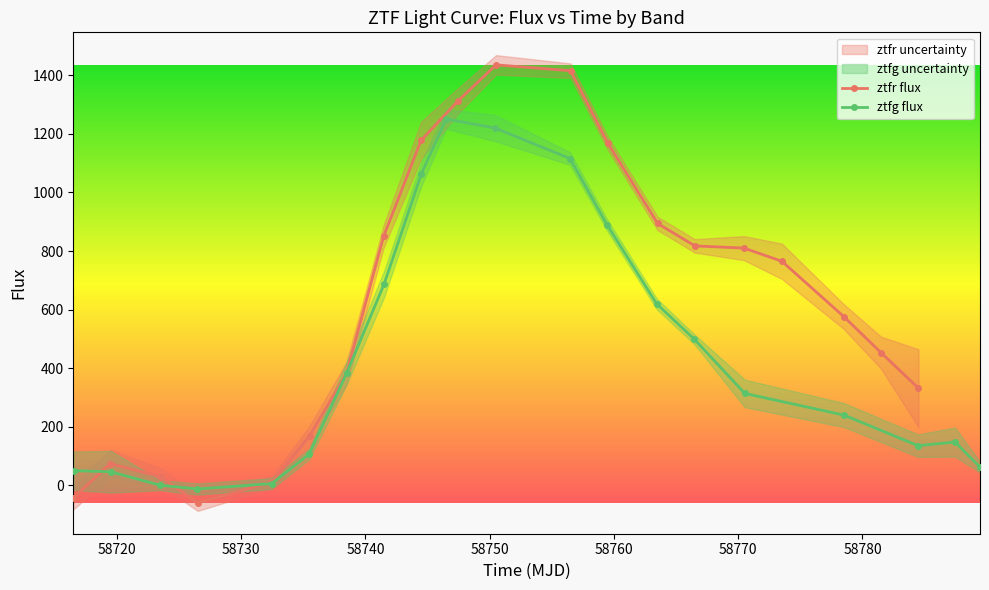

How many interior local valleys does the ztfr flux series have?

1